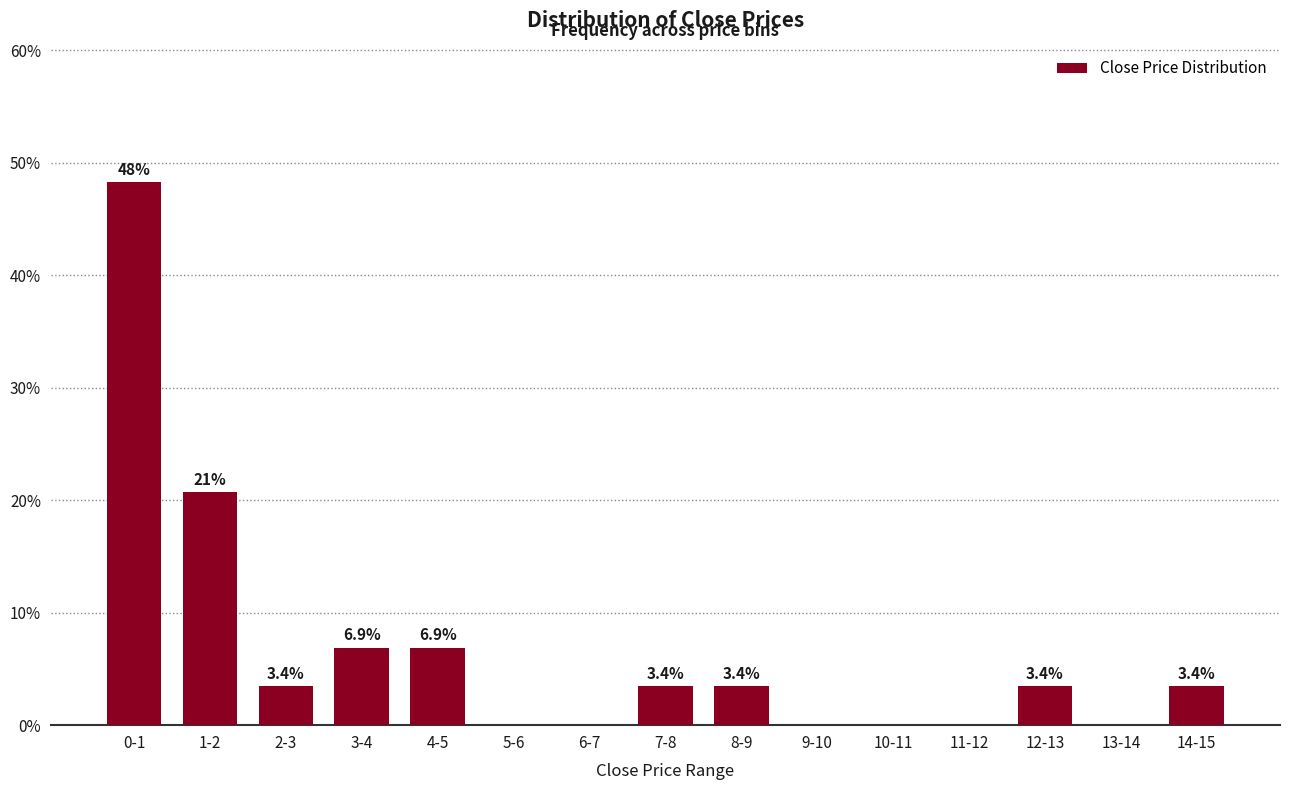

Reading left to right, transcribe all the data shown in this chart.

0-1=48.3	1-2=20.7	2-3=3.4	3-4=6.9	4-5=6.9	5-6=0.0	6-7=0.0	7-8=3.4	8-9=3.4	9-10=0.0	10-11=0.0	11-12=0.0	12-13=3.4	13-14=0.0	14-15=3.4